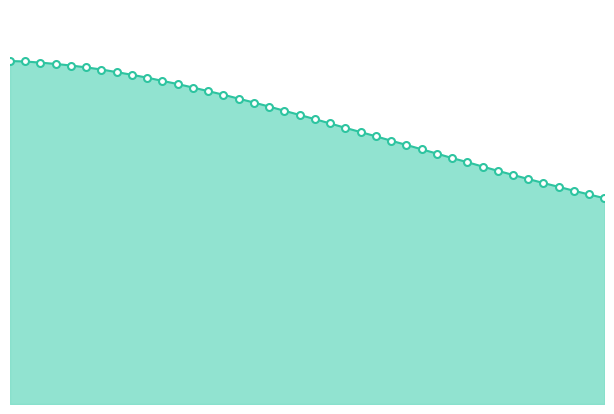

Is this an area chart (filled region under the line)?

Yes